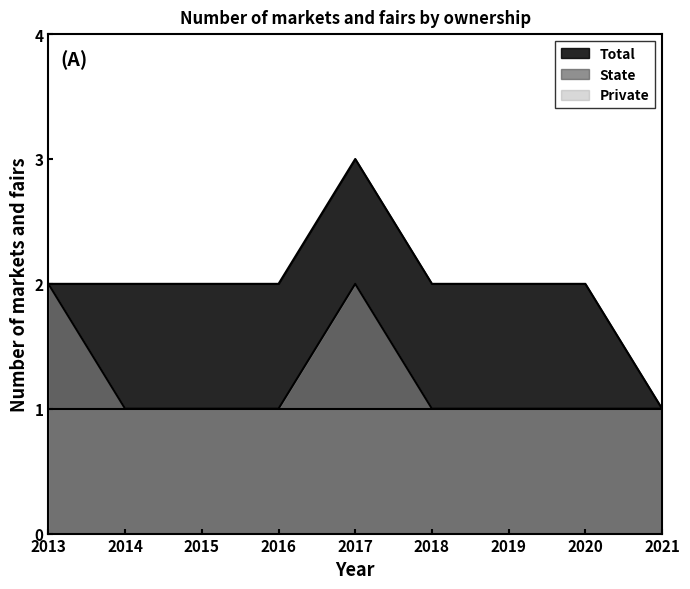

True or false: Total has more than 1 interior local peaks.

False